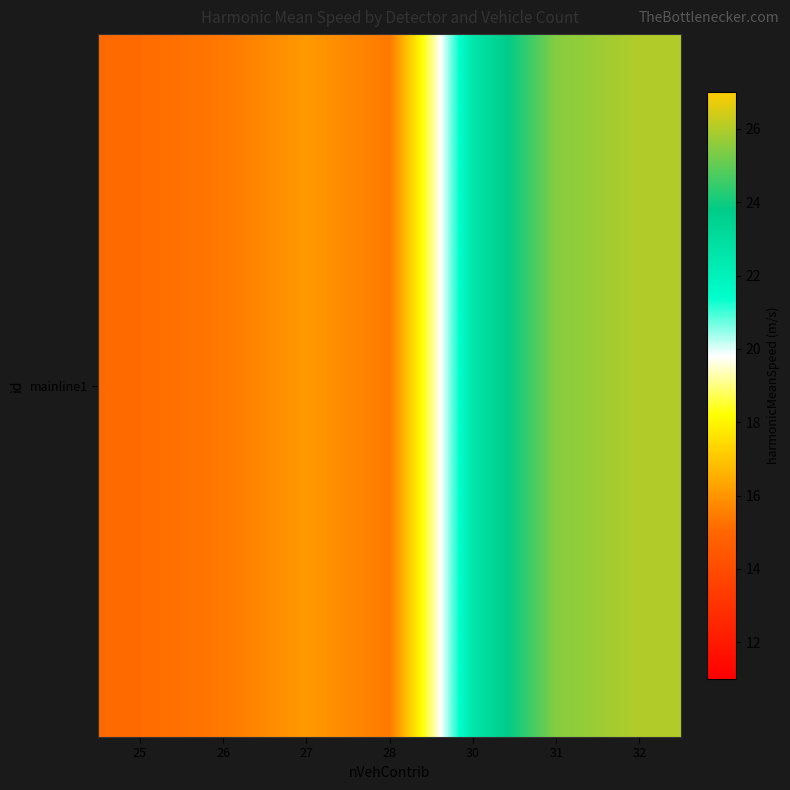

Count the number of categories in the chart.

7